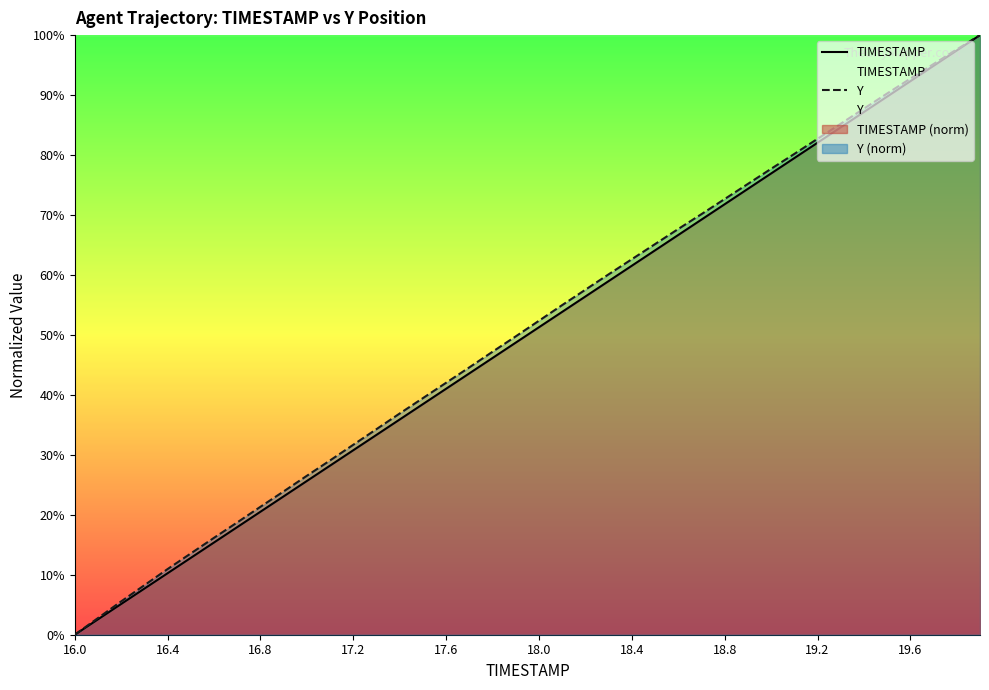

What is the maximum value for Y?

100.0